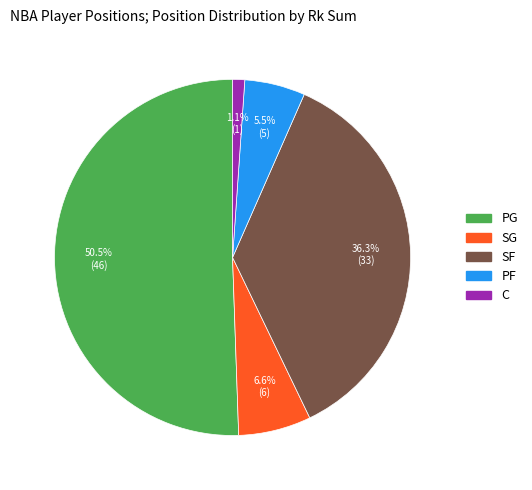

Rank the categories by value from lowest to highest.

C, PF, SG, SF, PG